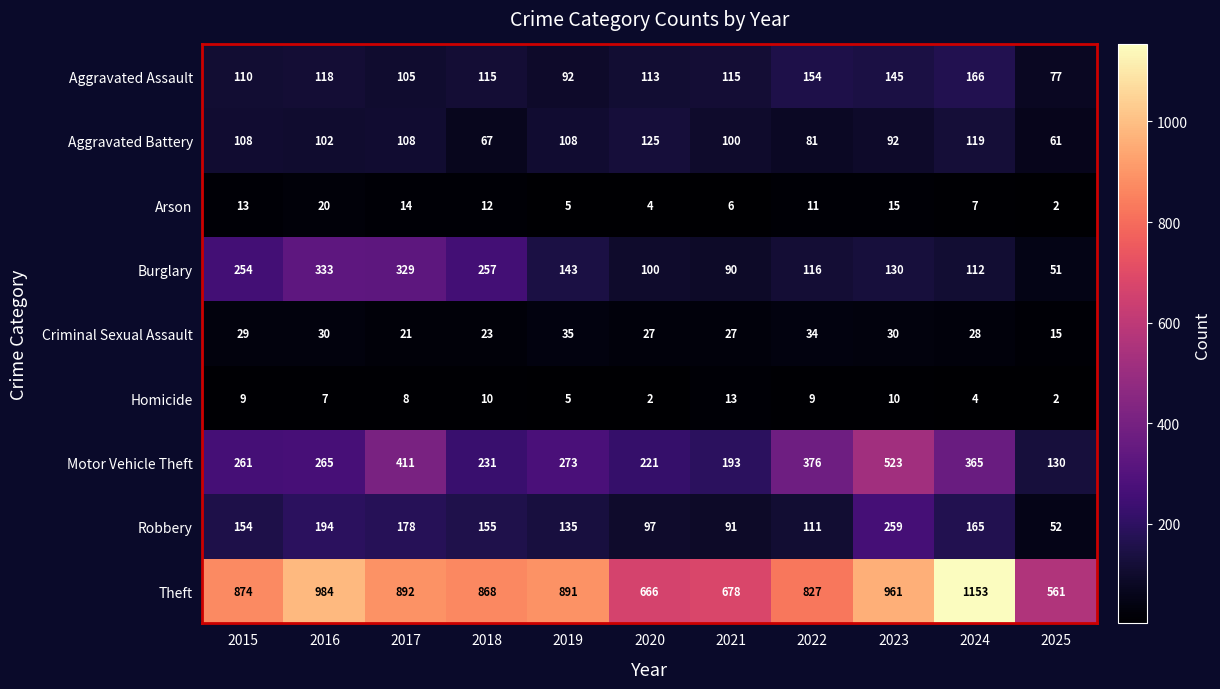

What is the difference between the highest and lowest values at 2018?

858